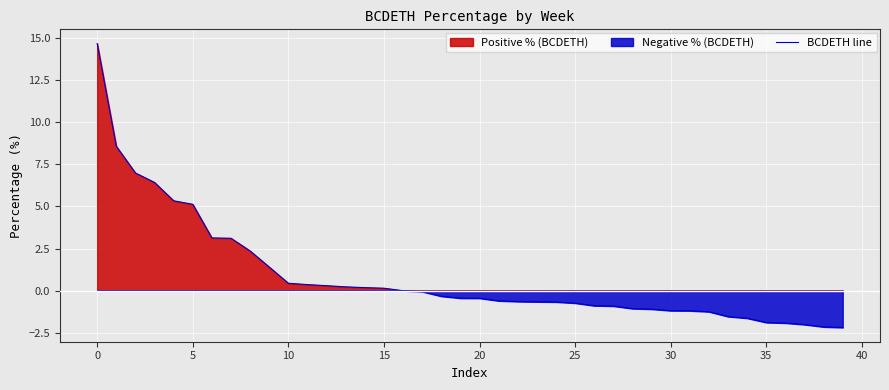

Does the chart display data point markers on the line(s)?

No